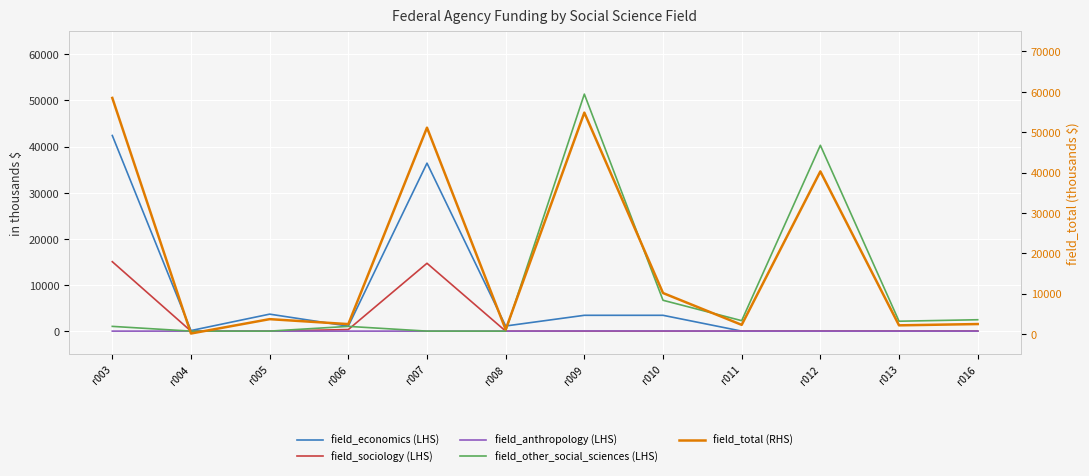

True or false: field_anthropology (LHS) and field_other_social_sciences (LHS) cross at least once.

False